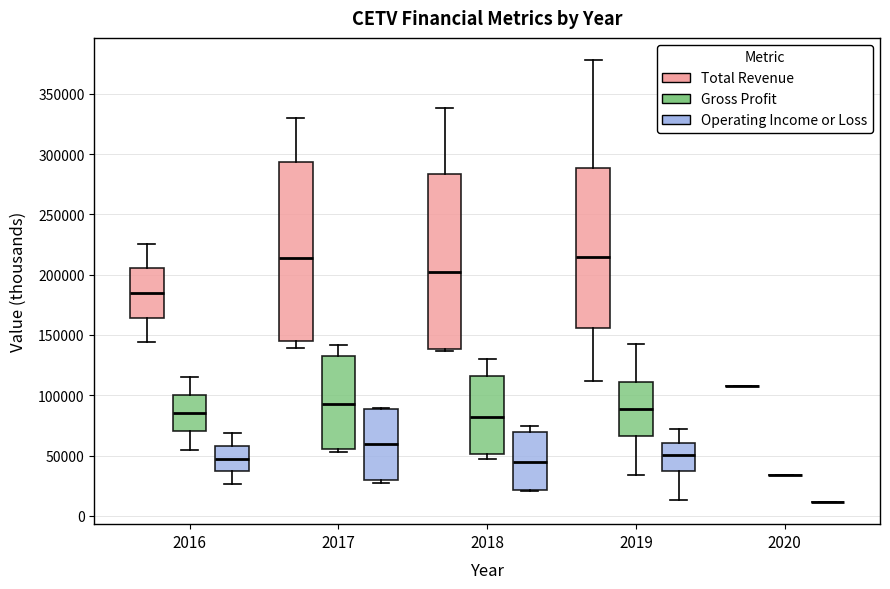

Reading left to right, read every box against the y-axis: the position of its median line, the range the box covers, and the ends of its whiskers. The values are not printed on the chart, so give them approximately, as read against the axis.

2016 (Total Revenue): median 185000, box 165000 to 205000, whiskers 145000 to 225000
2016 (Gross Profit): median 85000, box 70000 to 100000, whiskers 55000 to 115000
2016 (Operating Income or Loss): median 45000, box 35000 to 60000, whiskers 25000 to 70000
2017 (Total Revenue): median 215000, box 145000 to 295000, whiskers 140000 to 330000
2017 (Gross Profit): median 95000, box 55000 to 130000, whiskers 55000 (just below the box's lower edge) to 140000
2017 (Operating Income or Loss): median 60000, box 30000 to 90000, whiskers 30000 (just below the box's lower edge) to 90000
2018 (Total Revenue): median 200000, box 140000 to 285000, whiskers 135000 to 340000
2018 (Gross Profit): median 80000, box 50000 to 115000, whiskers 45000 to 130000
2018 (Operating Income or Loss): median 45000, box 20000 to 70000, whiskers 20000 to 75000
2019 (Total Revenue): median 215000, box 155000 to 290000, whiskers 110000 to 380000
2019 (Gross Profit): median 90000, box 65000 to 110000, whiskers 35000 to 140000
2019 (Operating Income or Loss): median 50000, box 35000 to 60000, whiskers 15000 to 70000
2020 (Total Revenue): box collapsed to a line at 110000, whiskers 110000 to 110000
2020 (Gross Profit): box collapsed to a line at 35000, whiskers 35000 to 35000
2020 (Operating Income or Loss): box collapsed to a line at 10000, whiskers 10000 to 10000